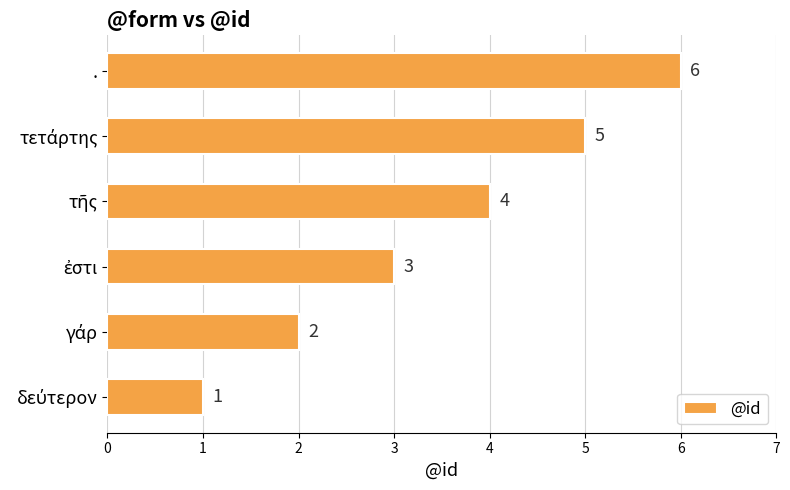

How many series are shown in this chart?

1